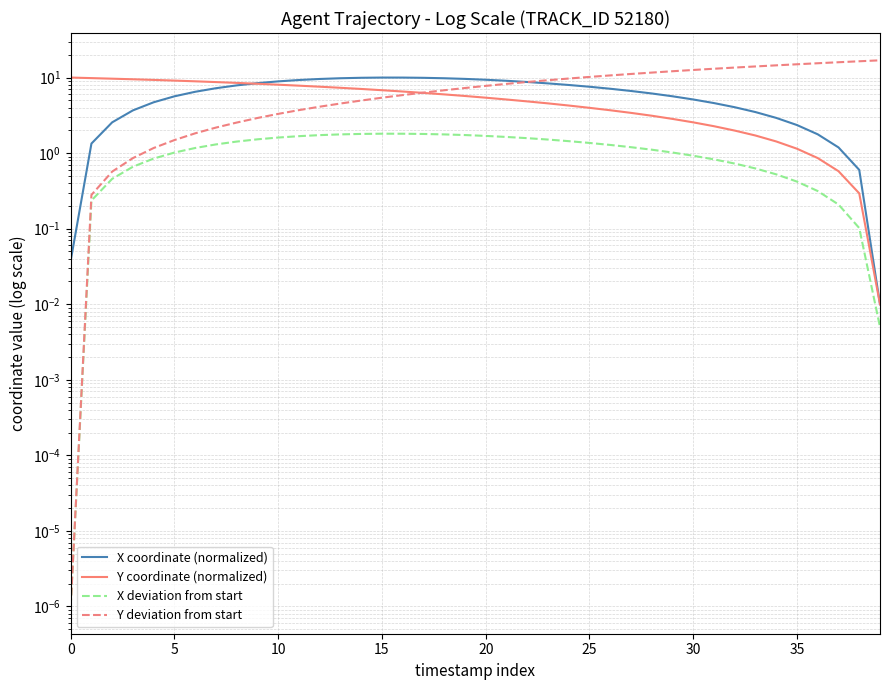

Is the value of Y coordinate (normalized) at 9 greater than the value of X coordinate (normalized) at 30?

Yes